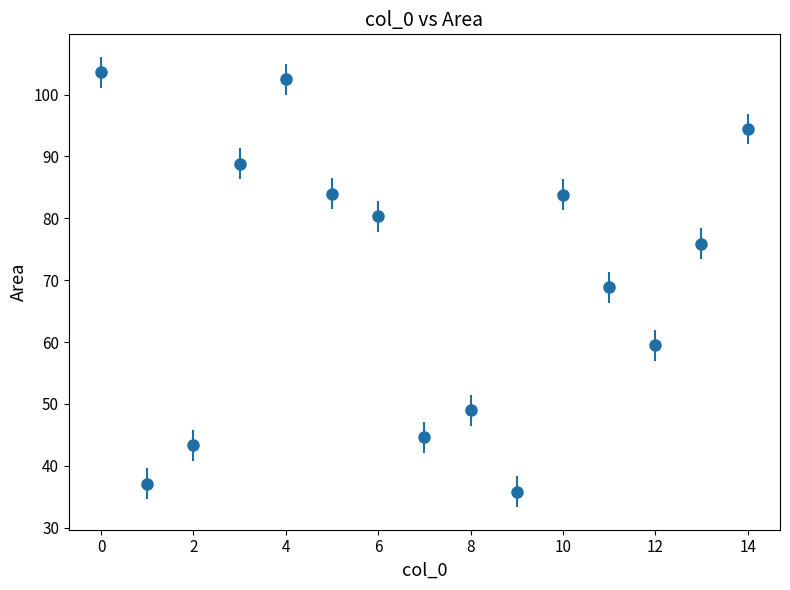

How many points are lower than both their immediate neighbors (excluding endpoints)?

4